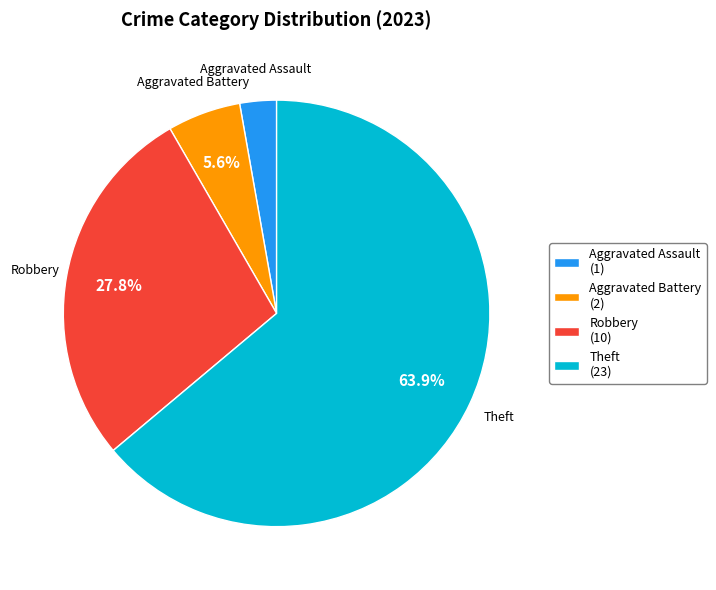

Between Robbery and Theft, which is larger?

Theft